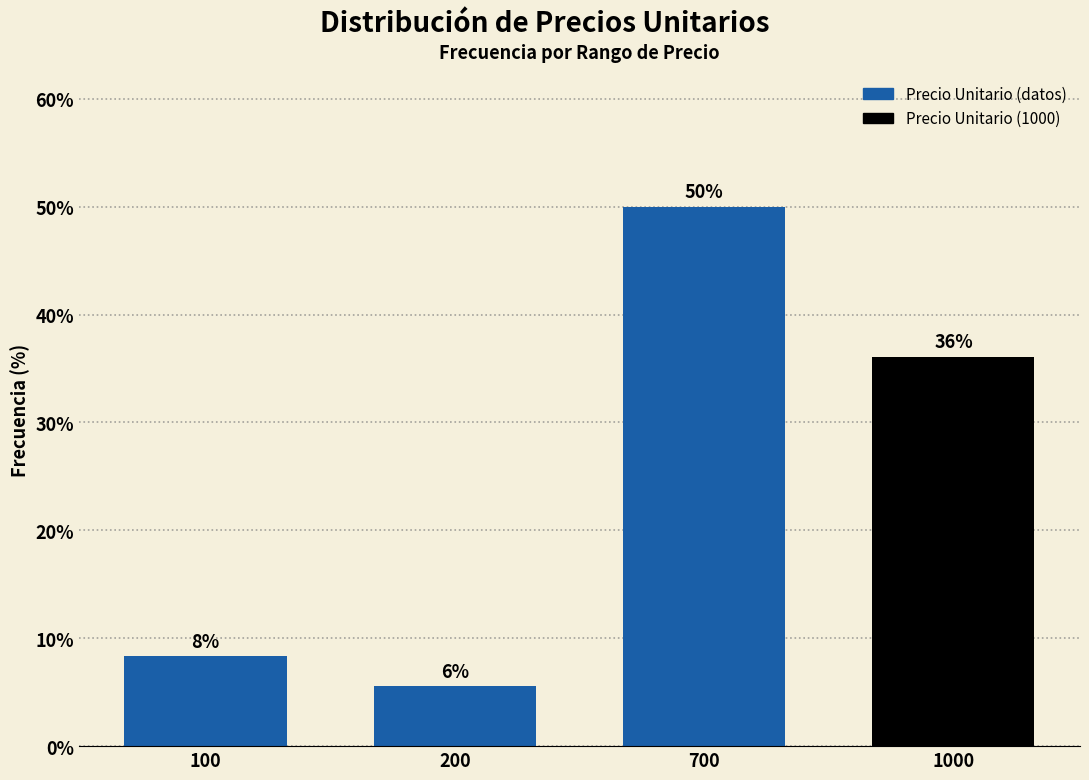

Which has a higher value, 700 or 200?

700